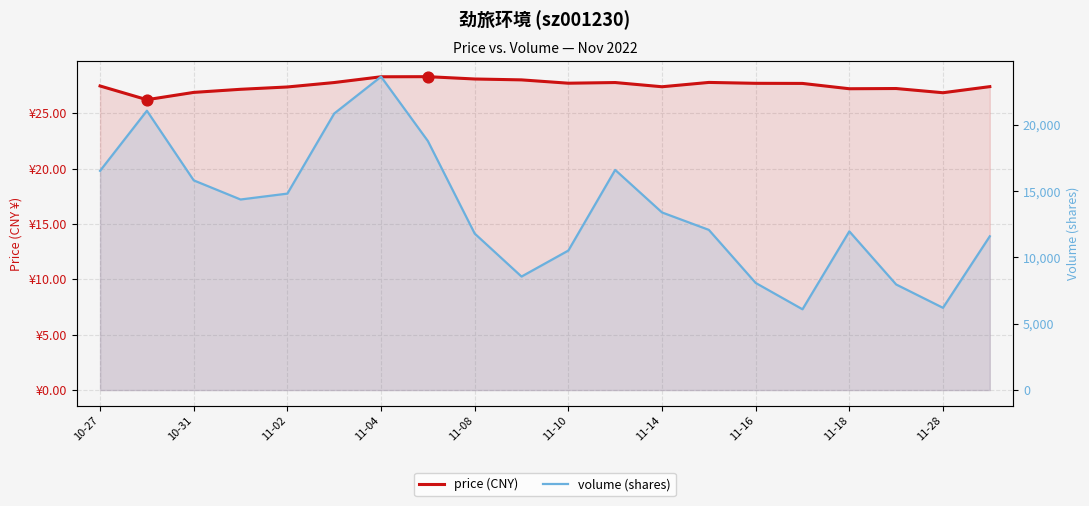

What is the total value across all series at 13?

12097.8